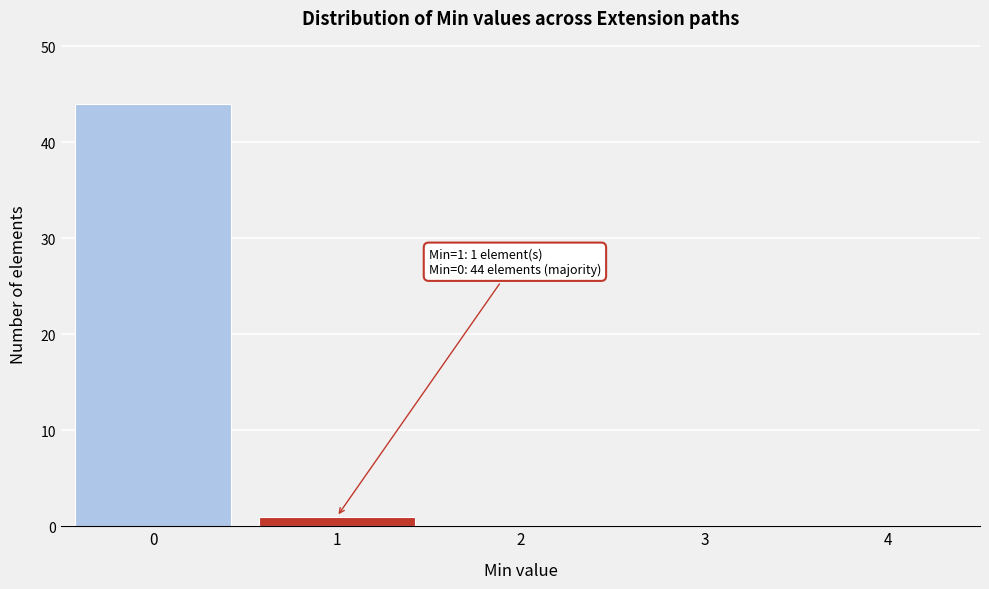

Reading left to right, what are all the values shown in this chart?

0=44	1=1	2=0	3=0	4=0